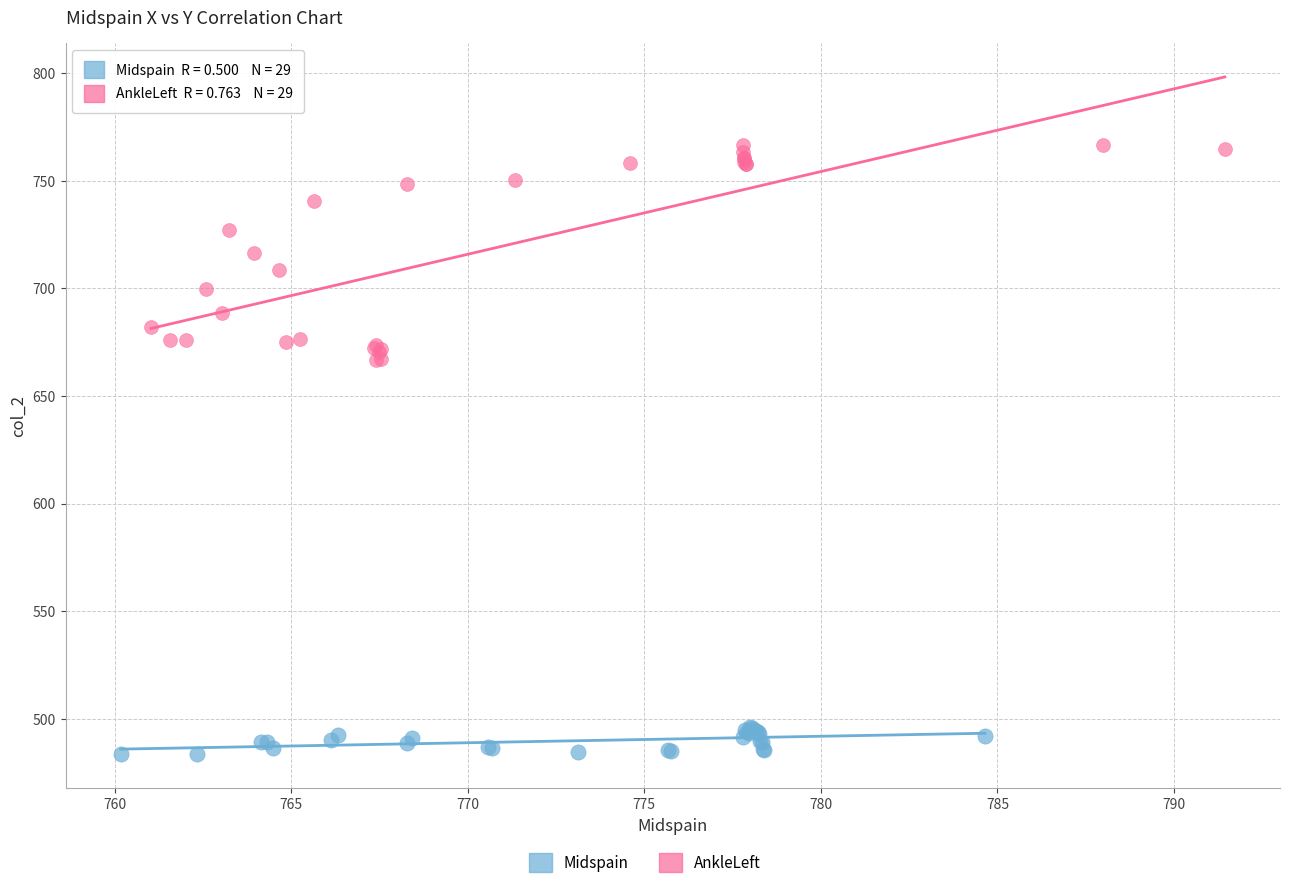

Which series has the widest spread of Y values?

AnkleLeft